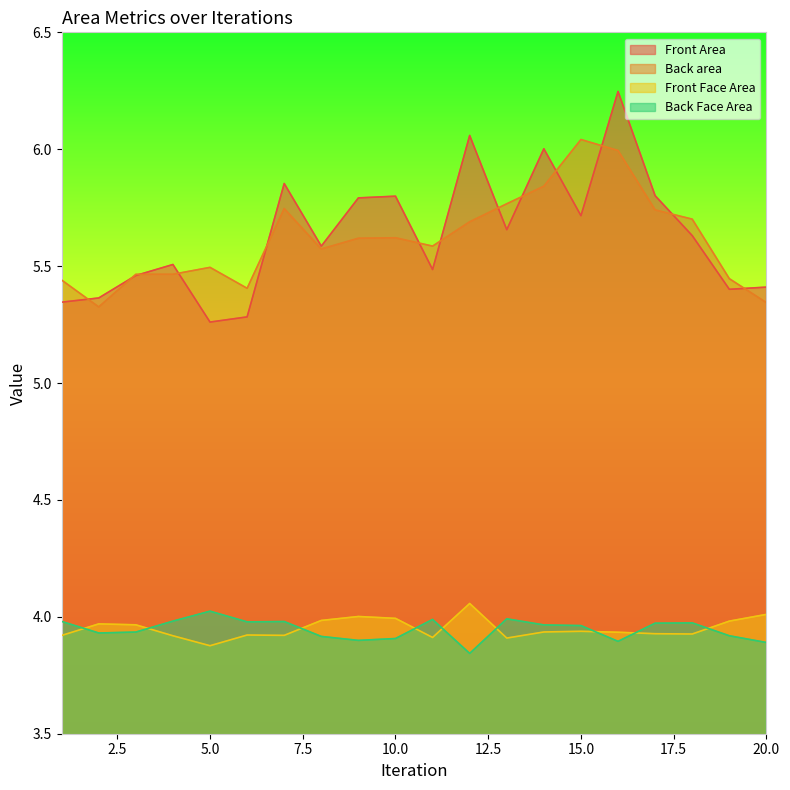

The Back Face Area series shows 2.5 at 17. True or false?

False